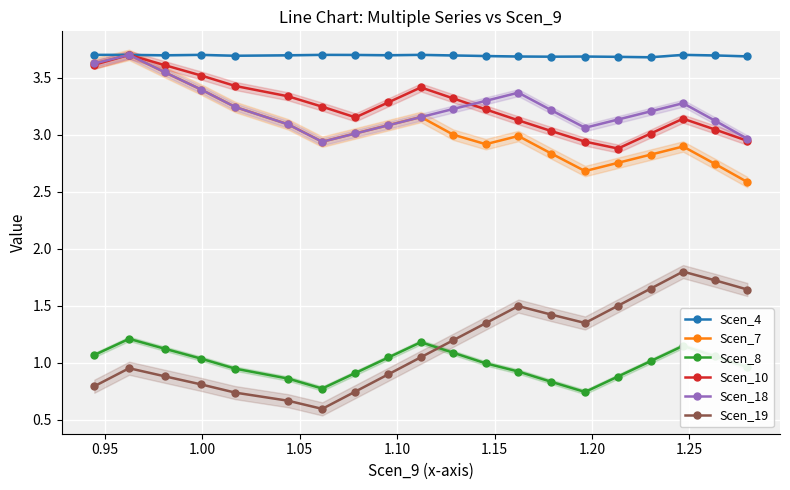

What is the maximum value shown in the chart?

3.7